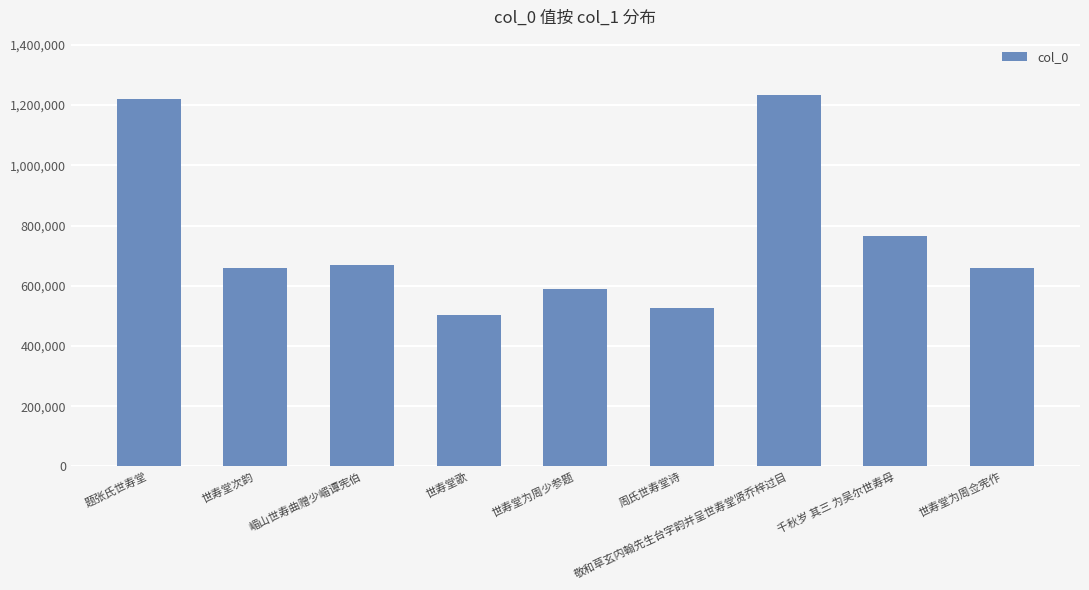

Is it true that the value at 题张氏世寿堂 is 1219560?

True